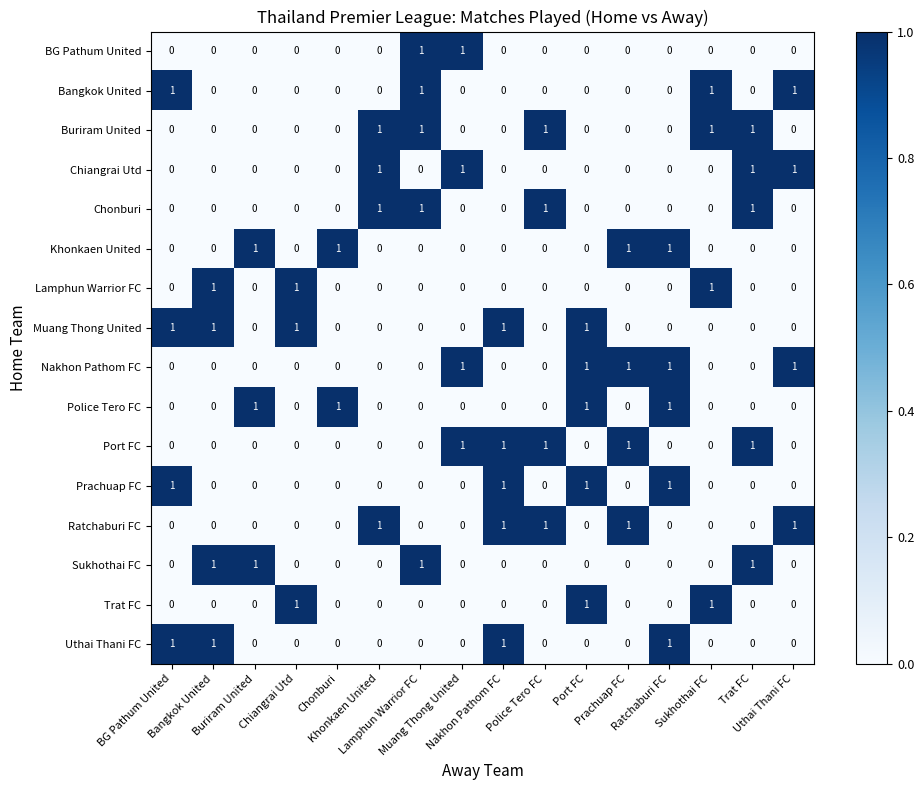

At how many categories does at least one series exceed 0?

16